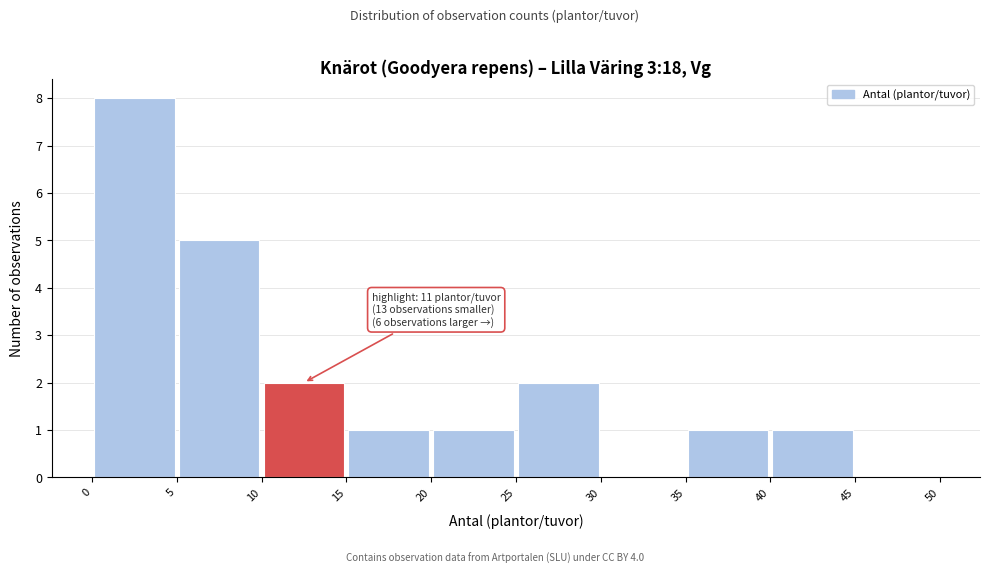

Which range on the x-axis has the tallest bar?

0 to 5